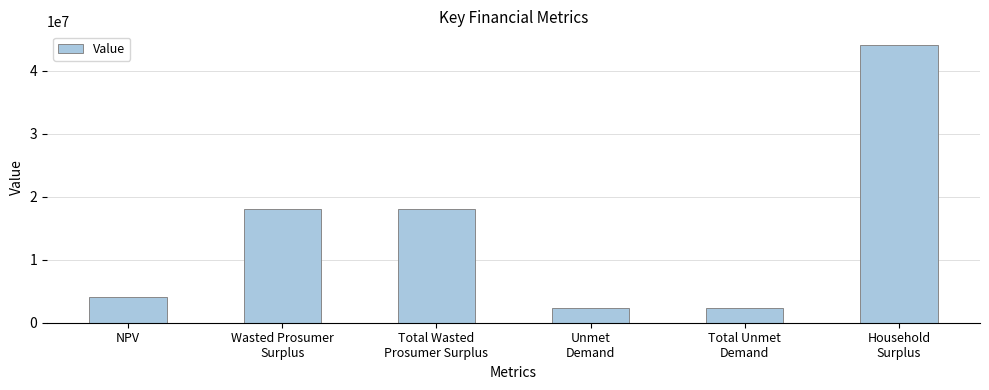

How many values are below 18093321?

3